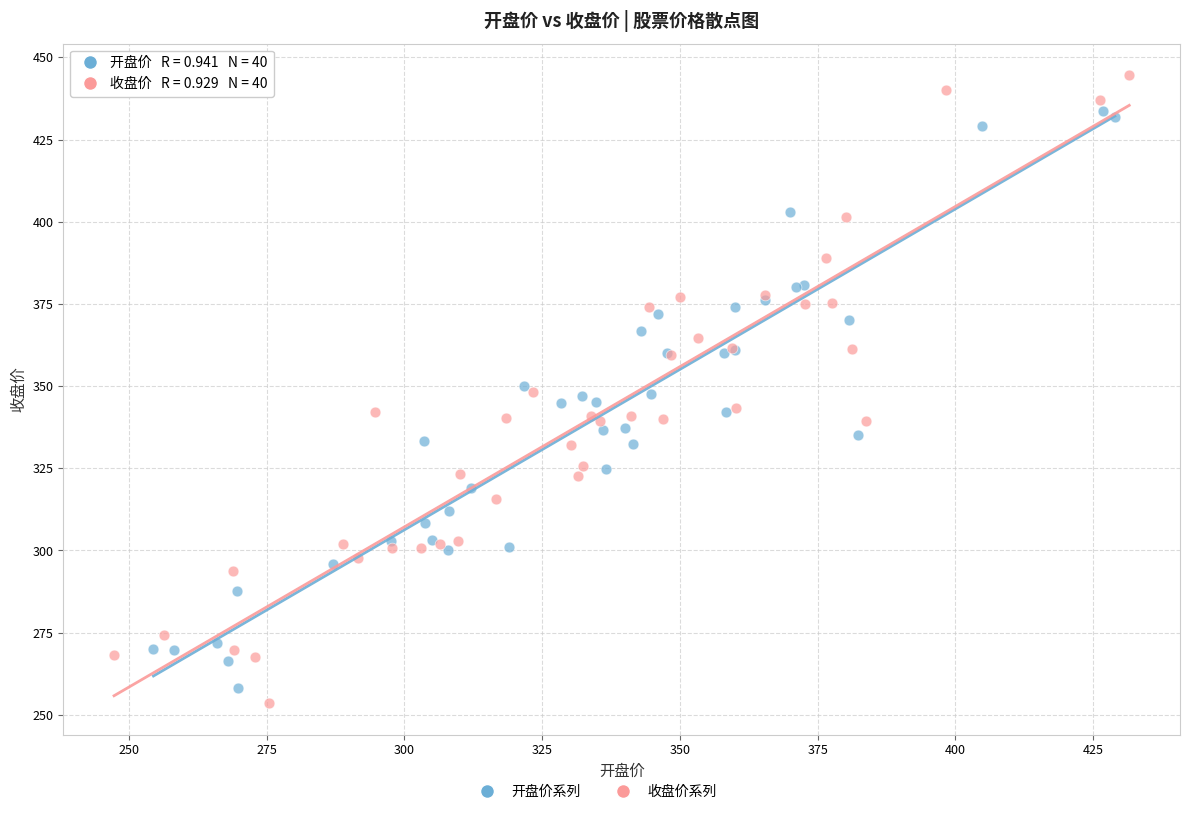

Which series reaches the minimum Y coordinate?

收盘价系列